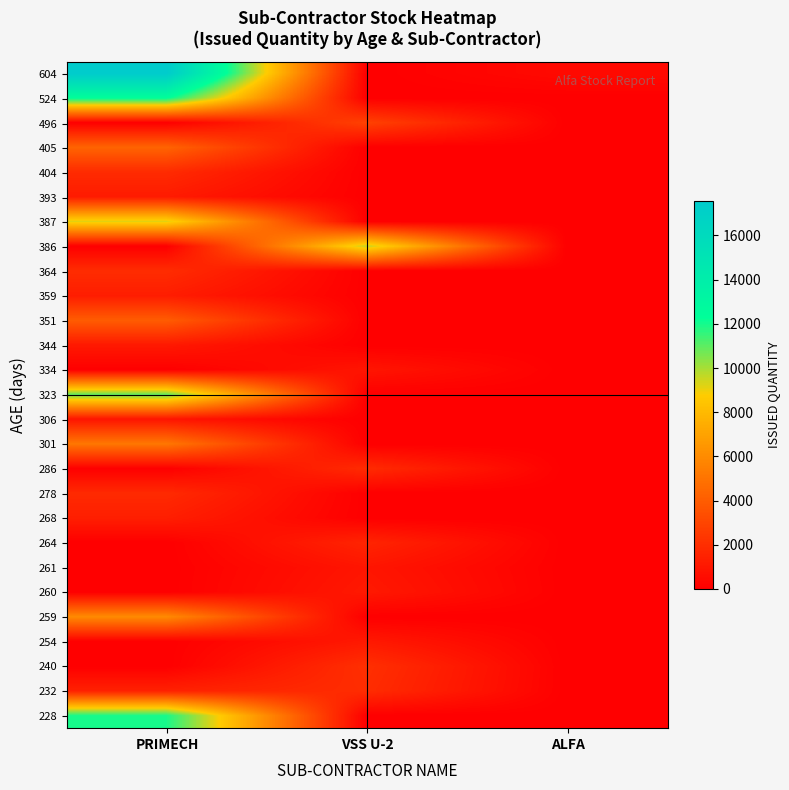

Rank the series by their maximum value, from lowest to highest.

306, 334, 261, 344, 260, 254, 393, 359, 268, 264, 278, 404, 286, 364, 232, 240, 496, 351, 405, 301, 259, 387, 386, 323, 228, 524, 604